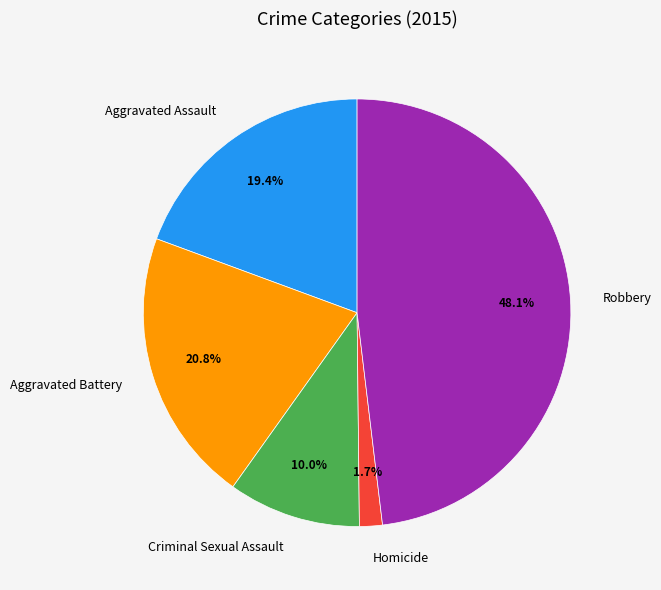

Which slice is the smallest?

Homicide